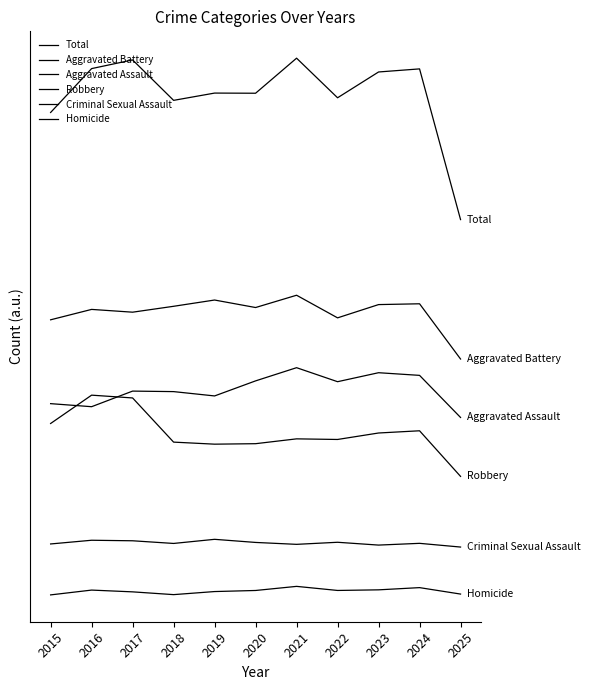

In Total, how many points are lower than both neighbors (excluding endpoints)?

3